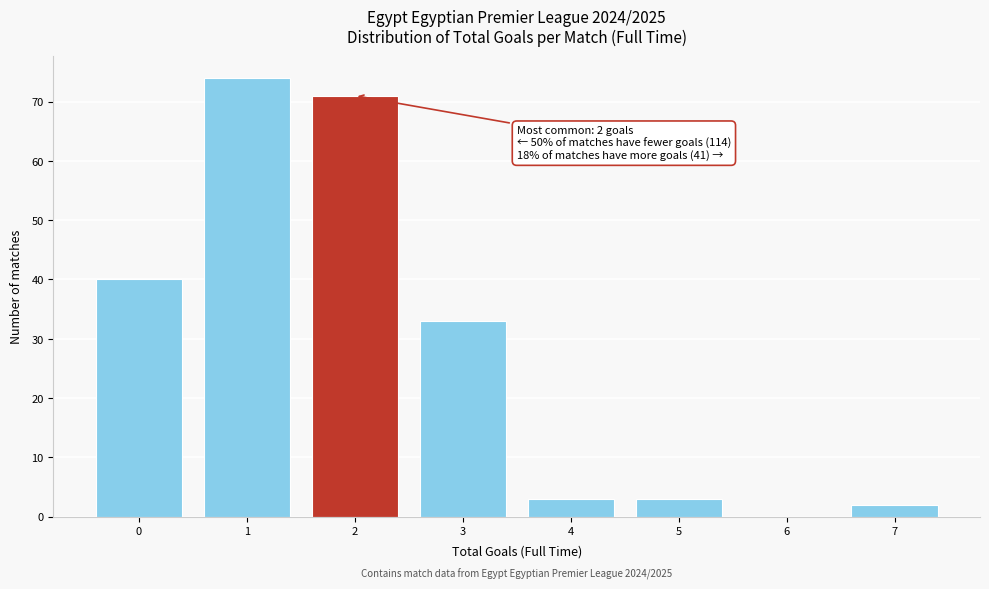

Reading right to left, list all the values displayed in this chart.

7=2	6=0	5=3	4=3	3=33	2=71	1=74	0=40